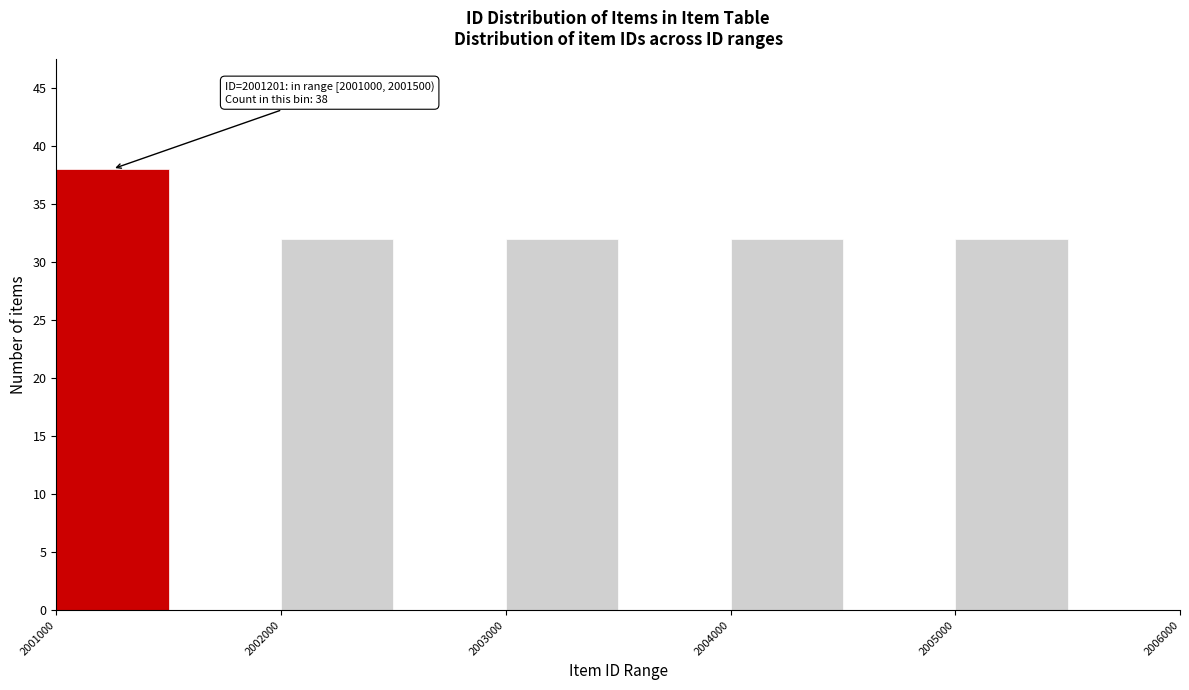

Over which range of the x-axis is the bar tallest?

2001000 to 2001500